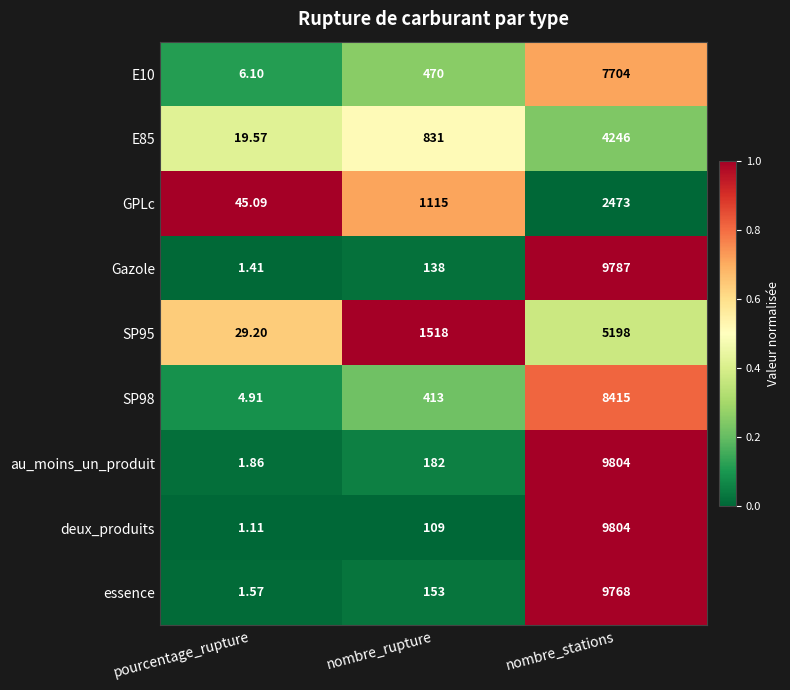

Which label corresponds to the smallest value in the chart?

pourcentage_rupture